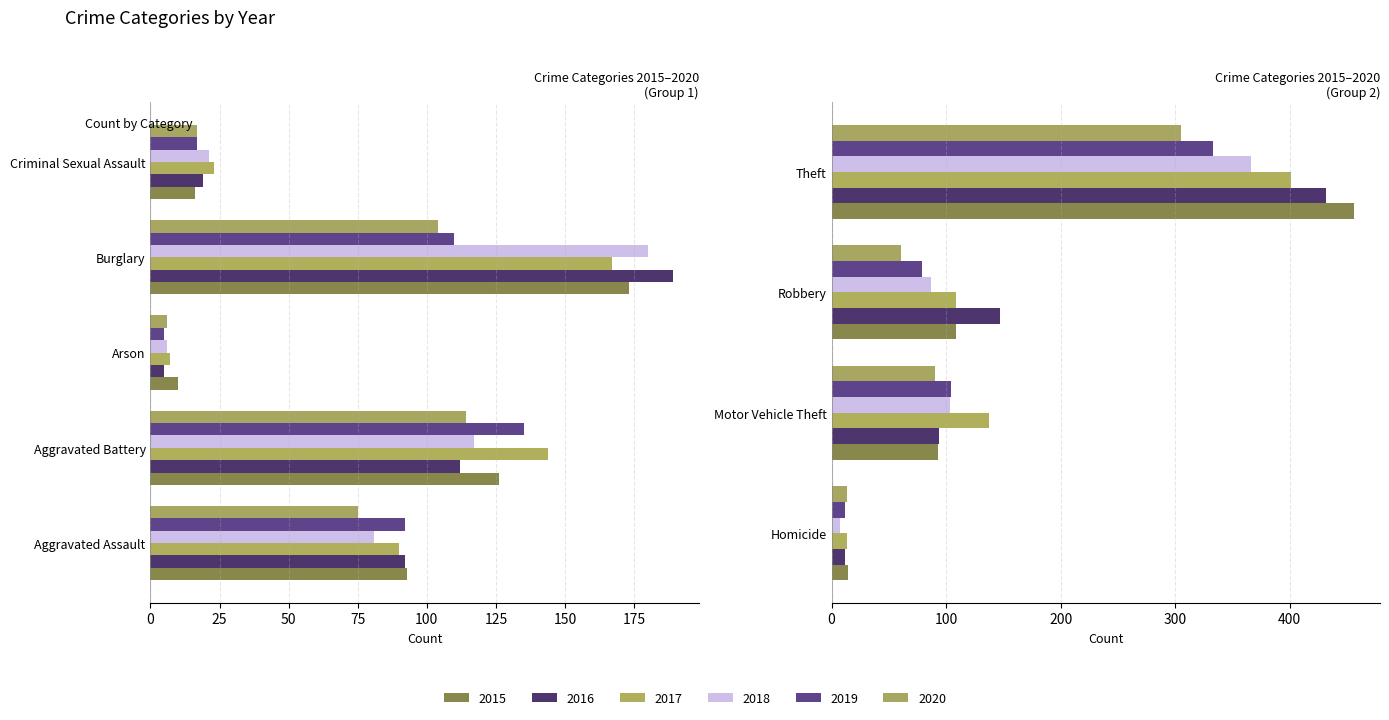

At which label is 2017 closest to 204?

Burglary